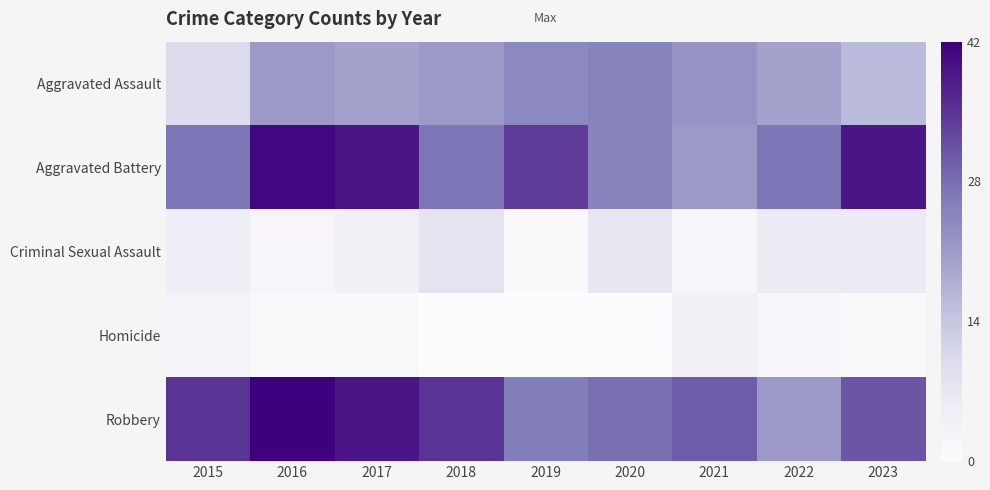

What is the total value across all series at 2019?

85